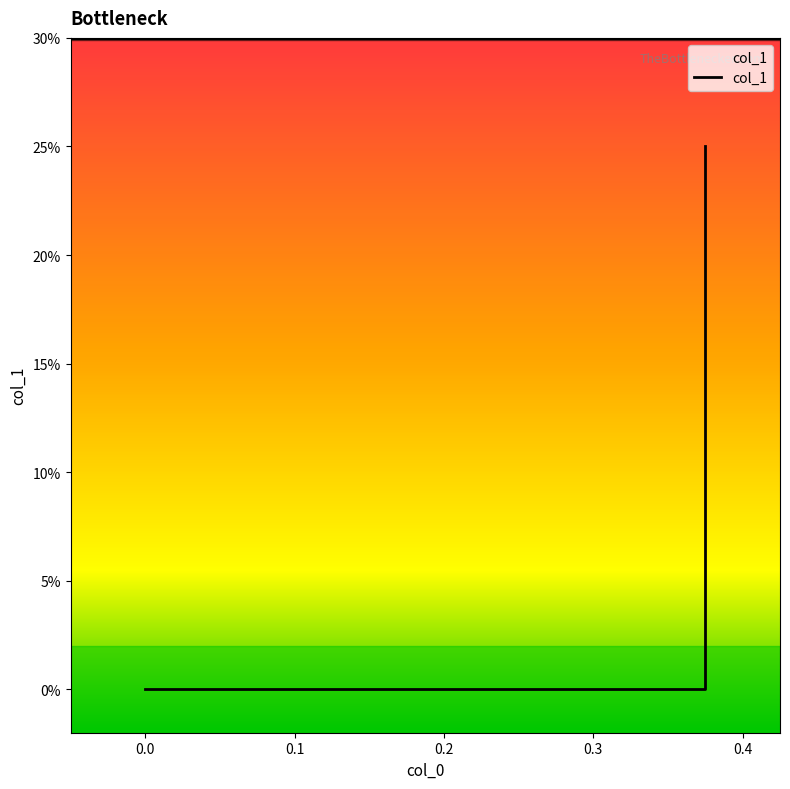

Does the chart have visible grid lines?

No